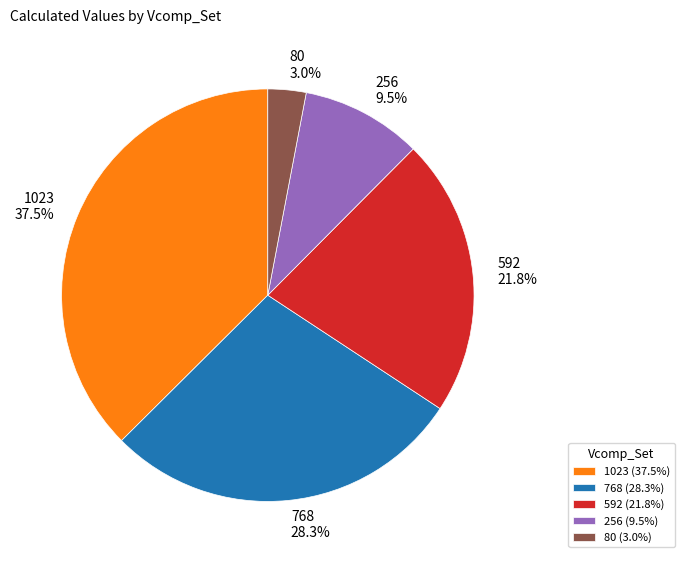

Which has a higher value, 592 or 80?

592